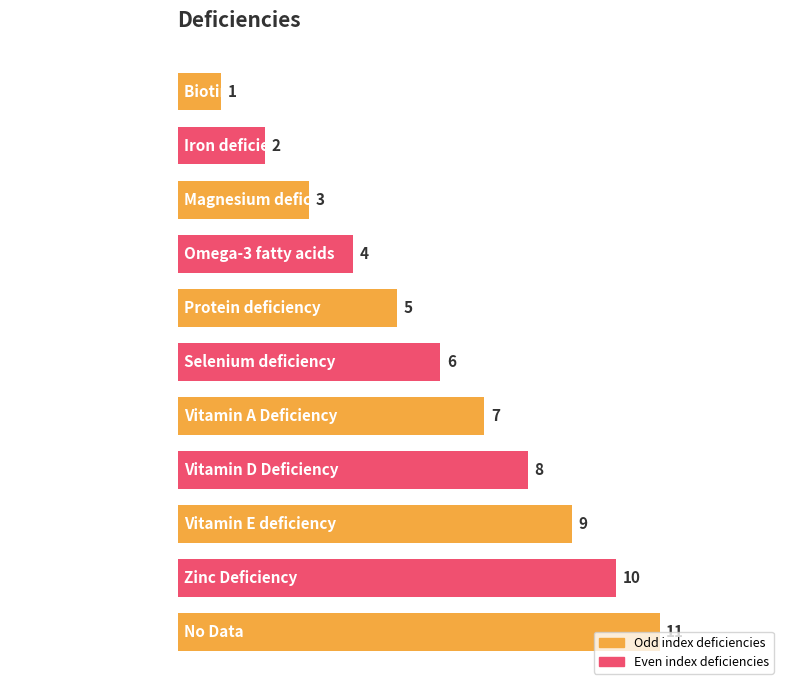

List the labels in order of value, largest first.

No Data, Zinc Deficiency, Vitamin E deficiency, Vitamin D Deficiency, Vitamin A Deficiency, Selenium deficiency, Protein deficiency, Omega-3 fatty acids, Magnesium deficiency, Iron deficiency, Biotin Deficiency